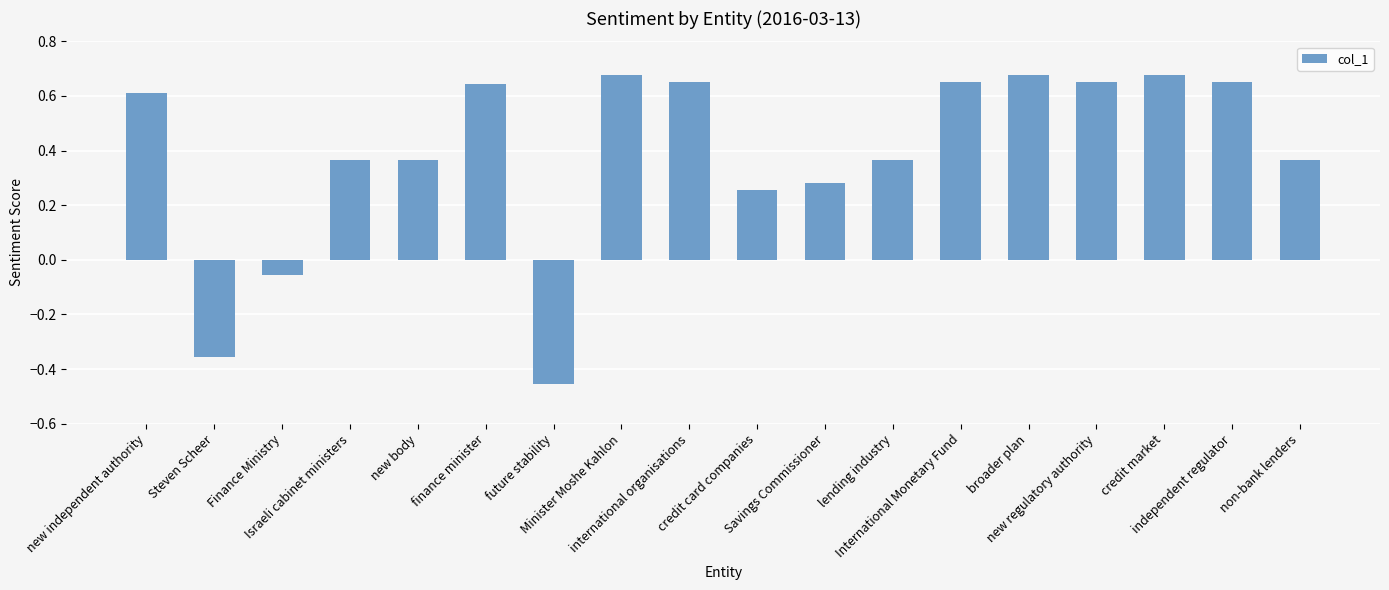

Between finance minister and non-bank lenders, which is larger?

finance minister